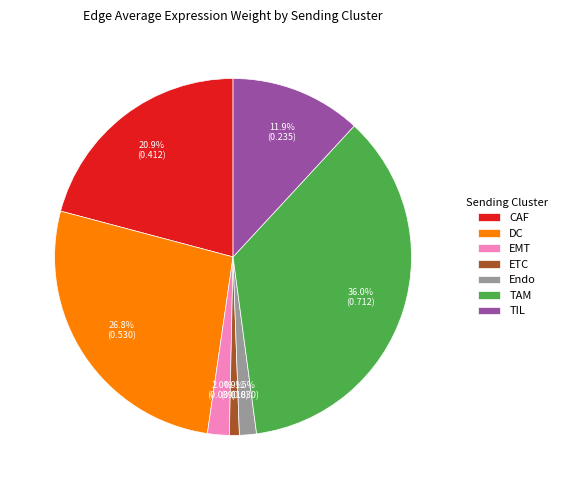

Is it true that EMT is 9% of the pie?

False